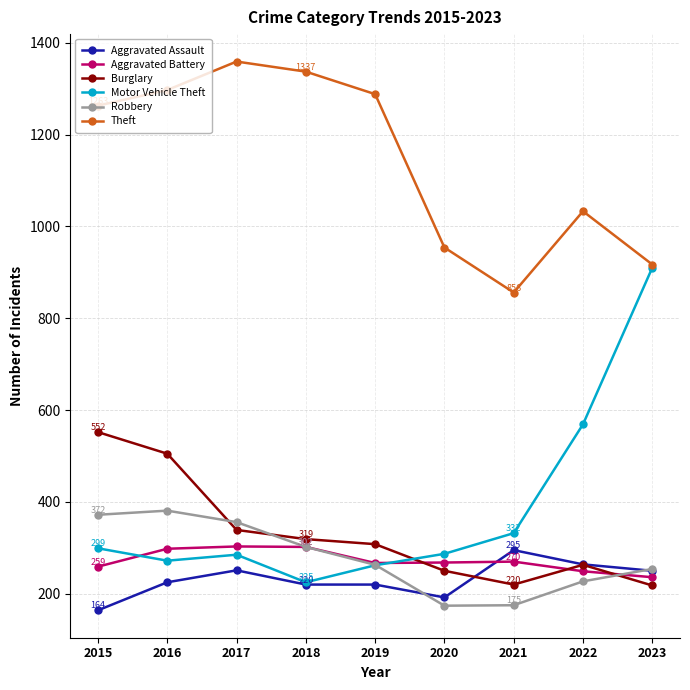

What is the difference between the maximum and minimum values in the Motor Vehicle Theft series?

685